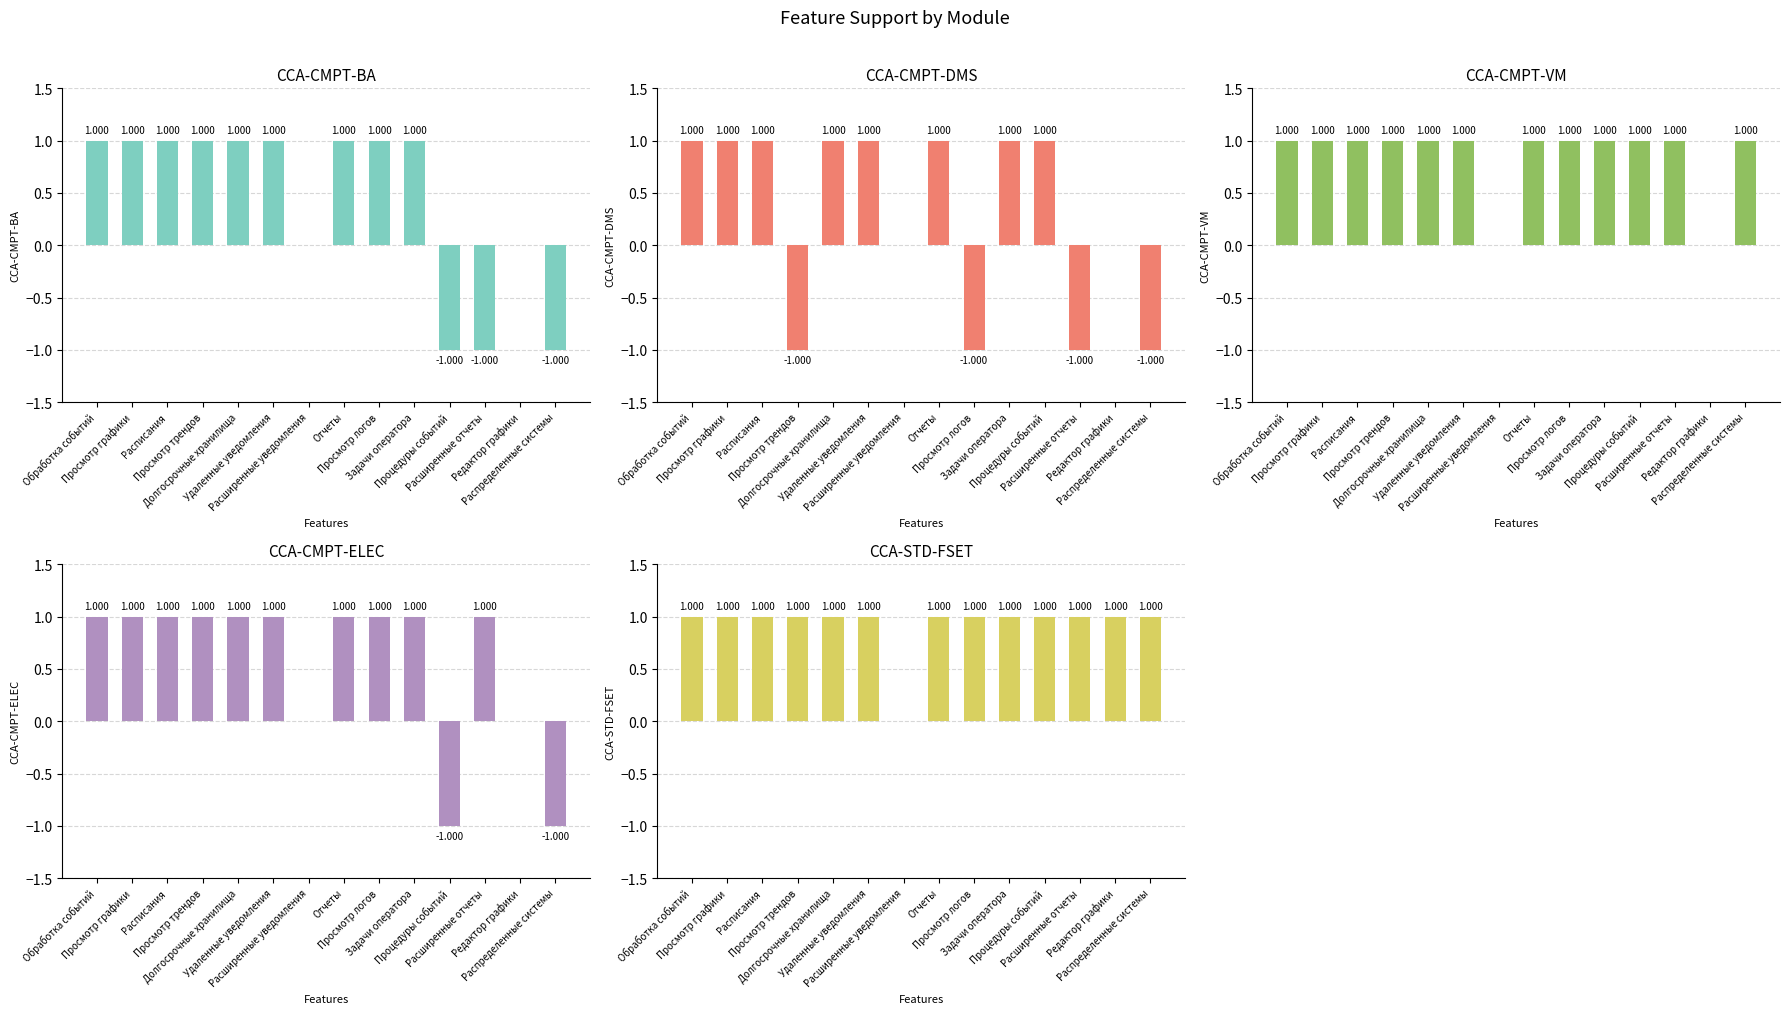

Which has a higher value, Обработка событий or Просмотр графики?

Обработка событий